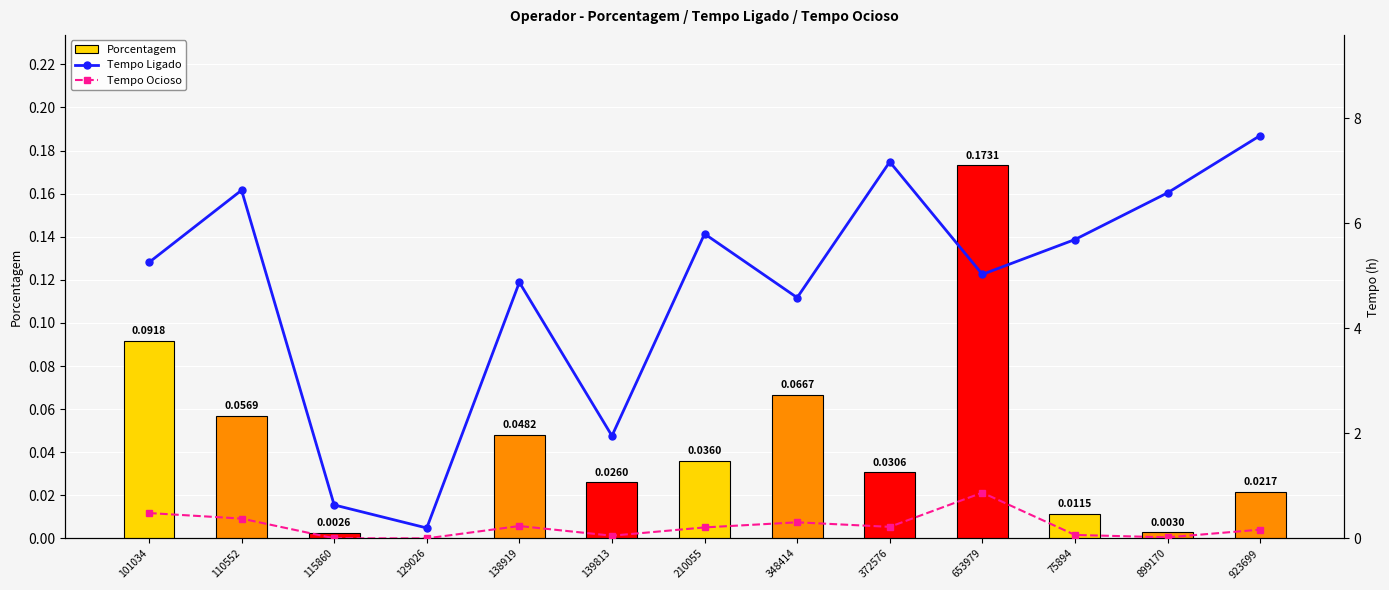

The value of Tempo Ocioso at 372576 is 0.2. True or false?

True